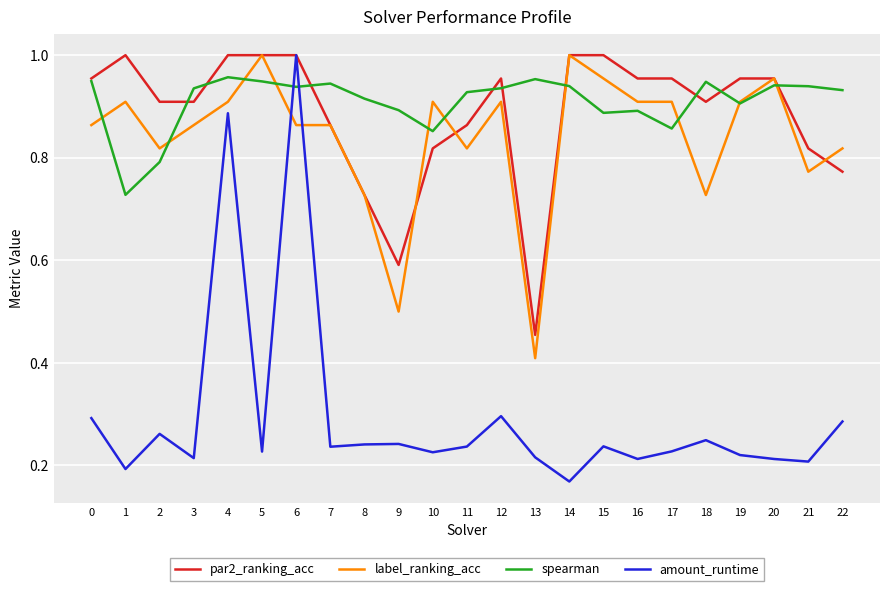

How many lines are shown in the chart?

4